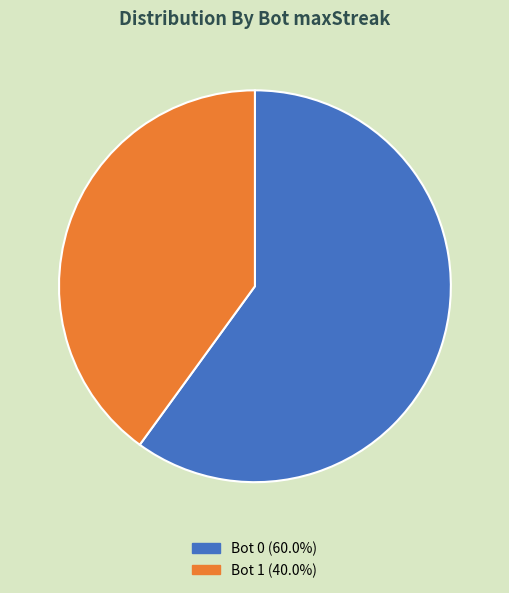

Combined, do Bot 1 (40.0%) and Bot 0 (60.0%) account for over 50%?

Yes